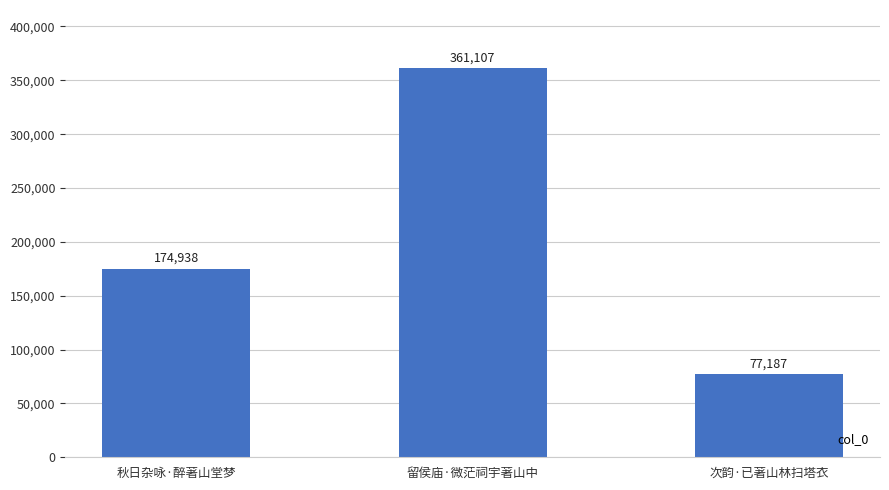

Rank the categories by value from highest to lowest.

留侯庙·微茫祠宇著山中, 秋日杂咏·醉著山堂梦, 次韵·已著山林扫塔衣